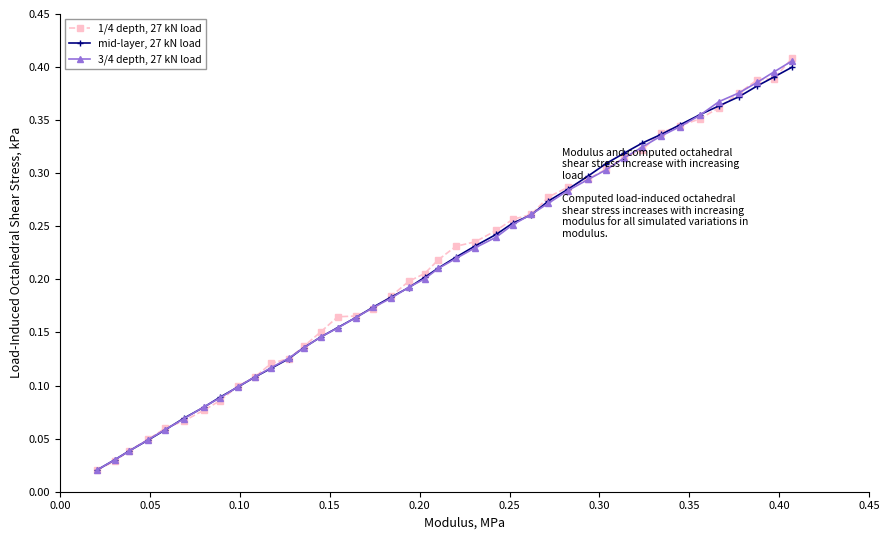

Which series ends up on top after the final intersection of 3/4 depth, 27 kN load and mid-layer, 27 kN load?

3/4 depth, 27 kN load